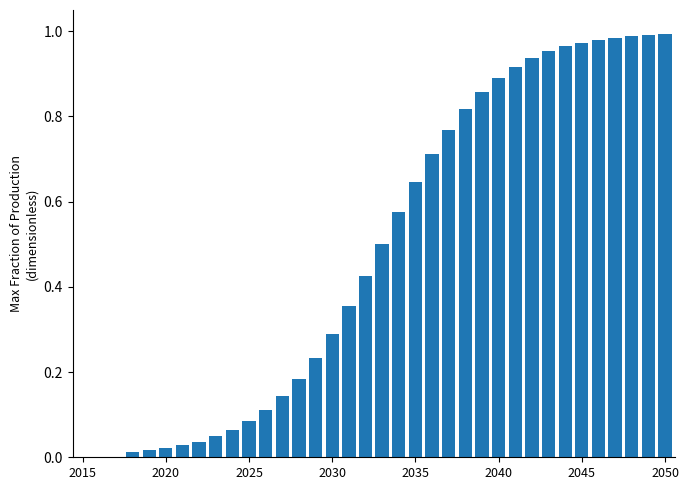

What is the sum of all values?

17.5